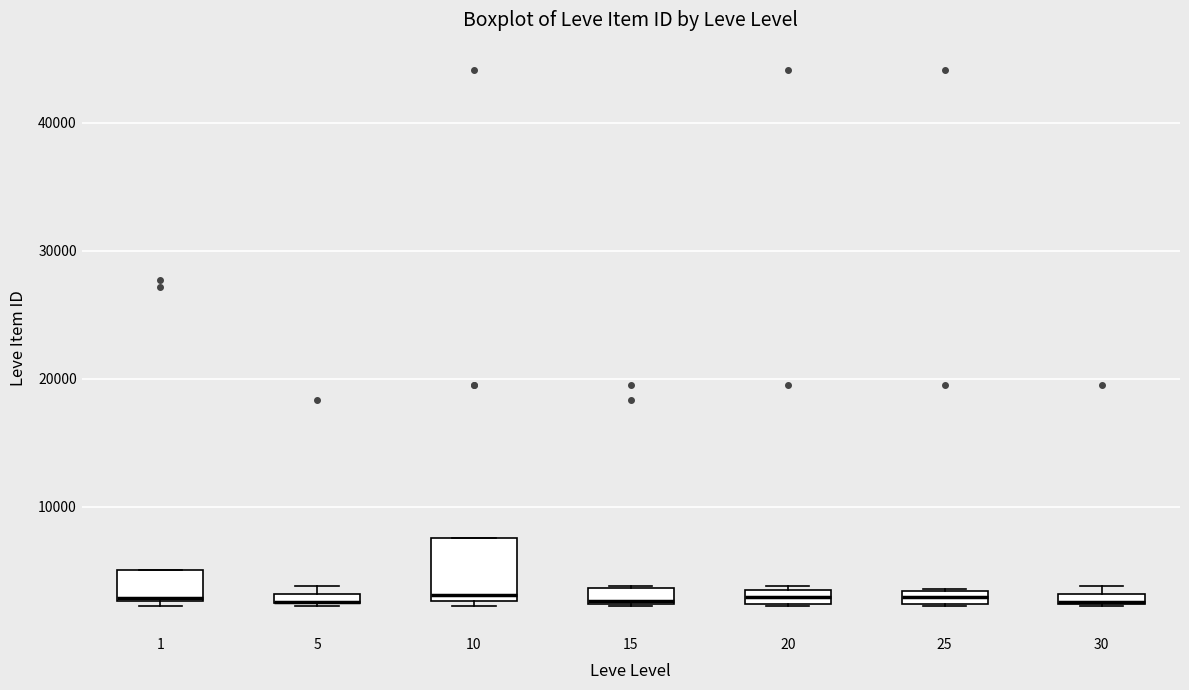

Where is the lower edge of the box at x = 1 on the y-axis? The values are not printed on the chart, so give them approximately, as read against the axis.

3000